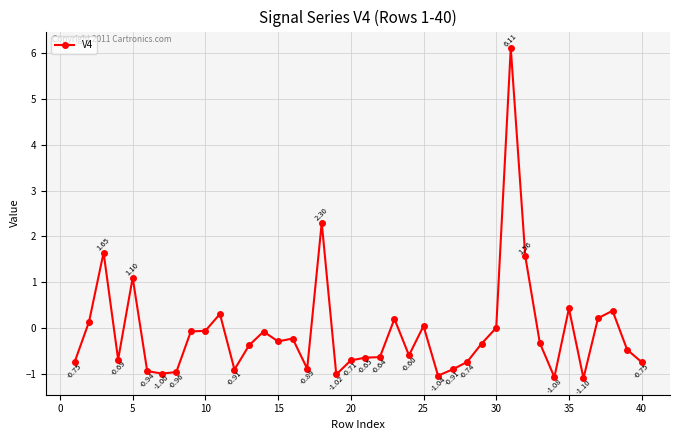

True or false: the data has more than 0 interior local peaks.

True